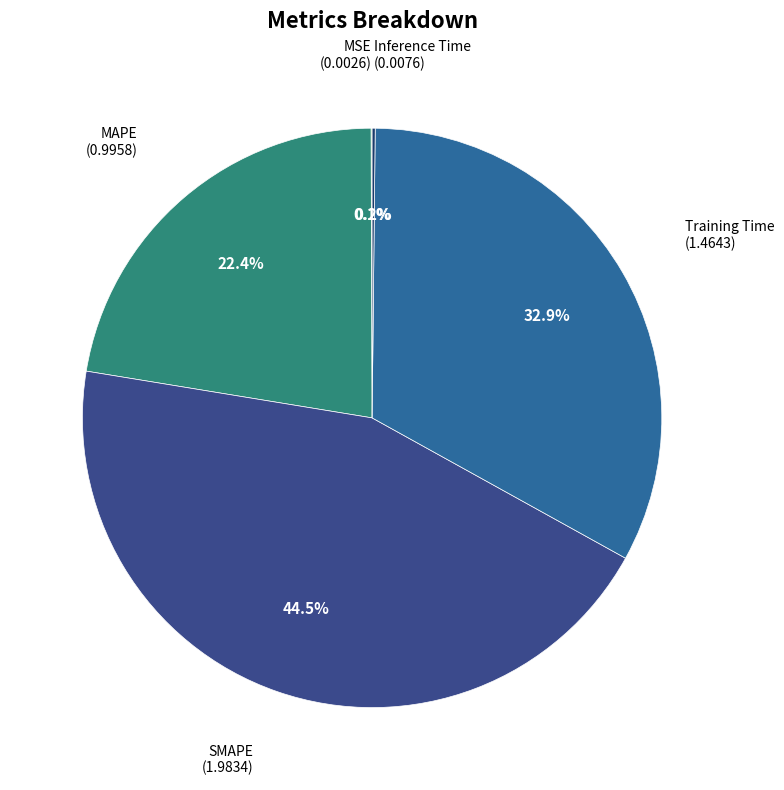

Is there any slice that represents more than half of the pie?

No